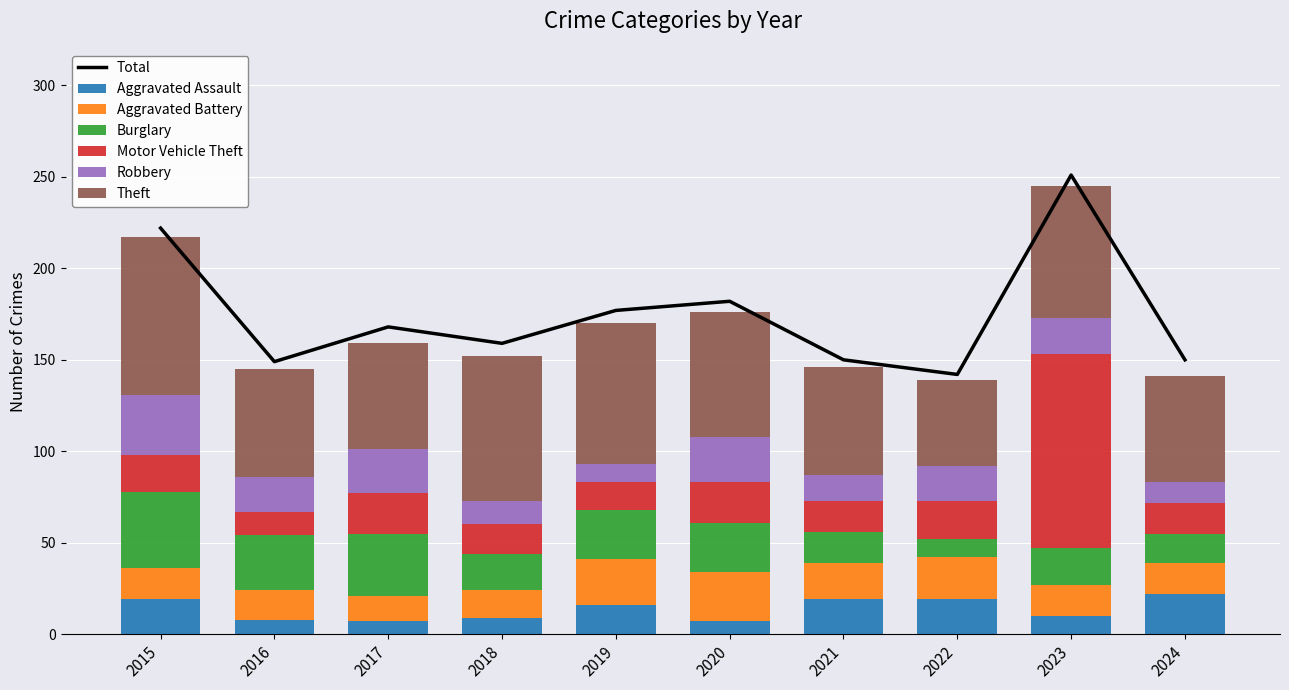

At how many categories does at least one series exceed 99?

1